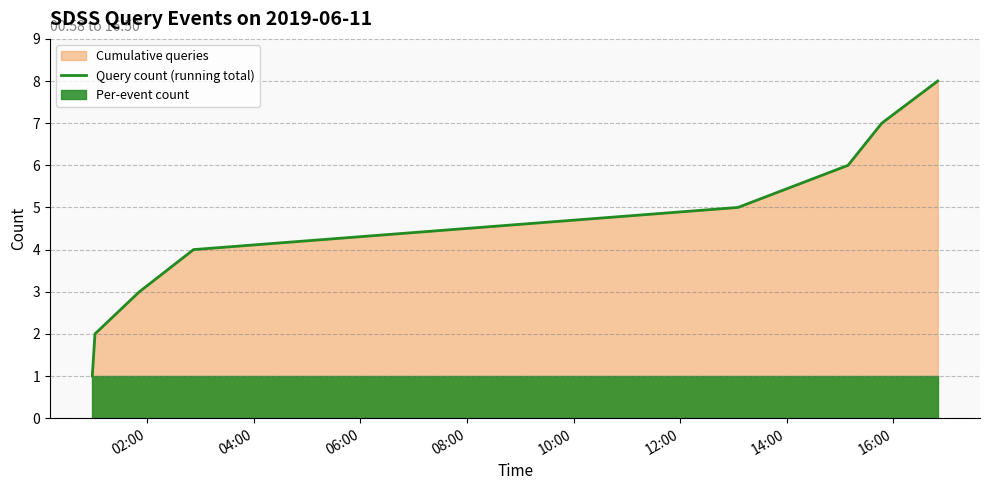

What is the highest value of the Query count (running total) series?

8